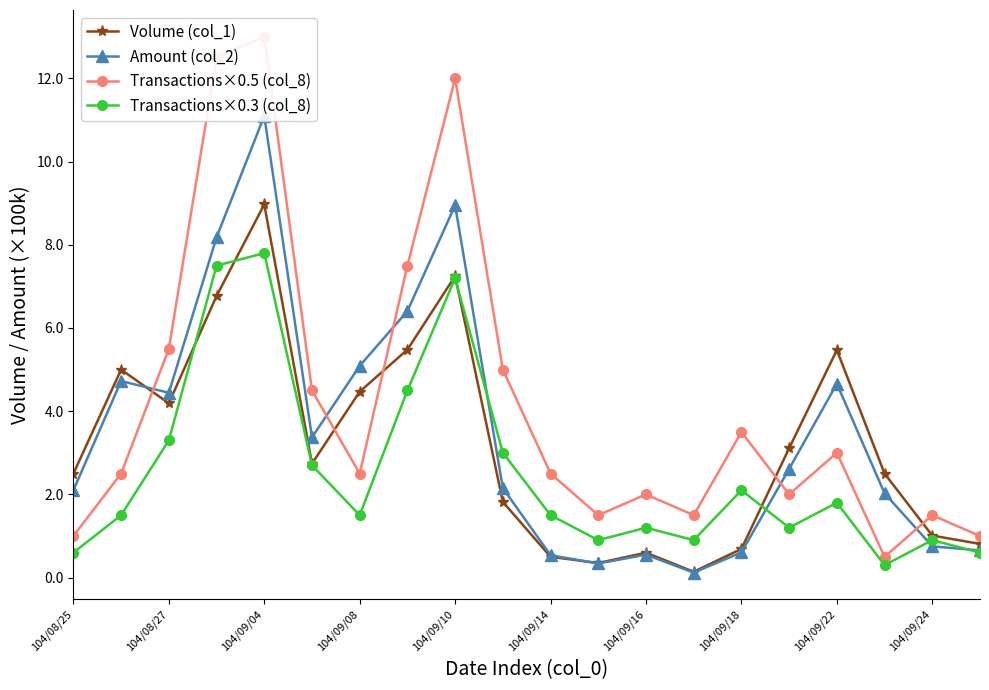

The Volume (col_1) series shows 13.8 at 104/09/04. True or false?

False